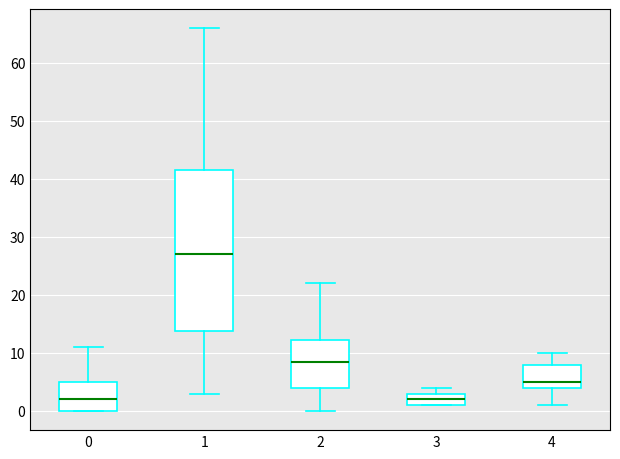

Reading left to right, read every box against the y-axis: the position of its median line, the range the box covers, and the ends of its whiskers. The values are not printed on the chart, so give them approximately, as read against the axis.

0: median 2, box 0 to 5, whiskers 0 to 11
1: median 27, box 14 to 42, whiskers 3 to 66
2: median 9, box 4 to 12, whiskers 0 to 22
3: median 2, box 1 to 3, whiskers 1 to 4
4: median 5, box 4 to 8, whiskers 1 to 10